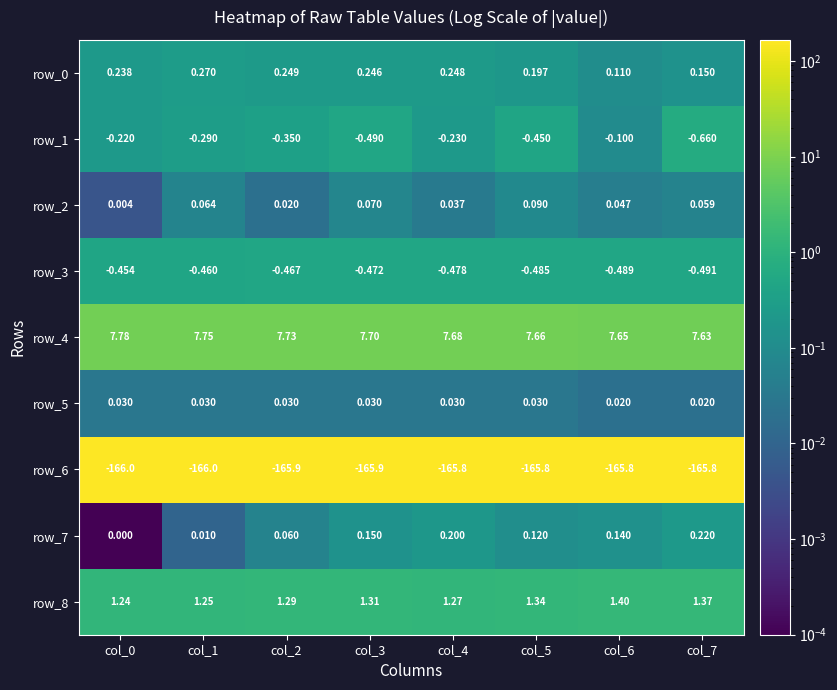

Is the value of row_2 at col_2 greater than the value of row_6 at col_1?

Yes